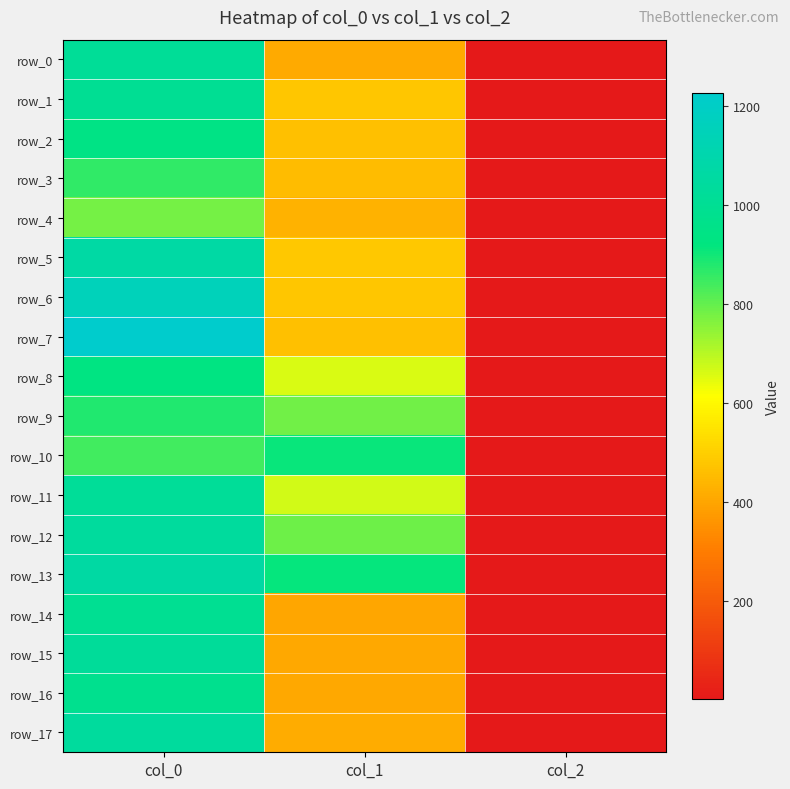

How many data points in row_2 are above 465?

2